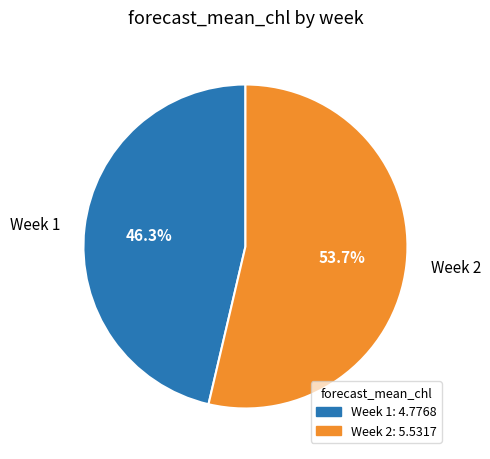

Which has a higher value, Week 2 or Week 1?

Week 2